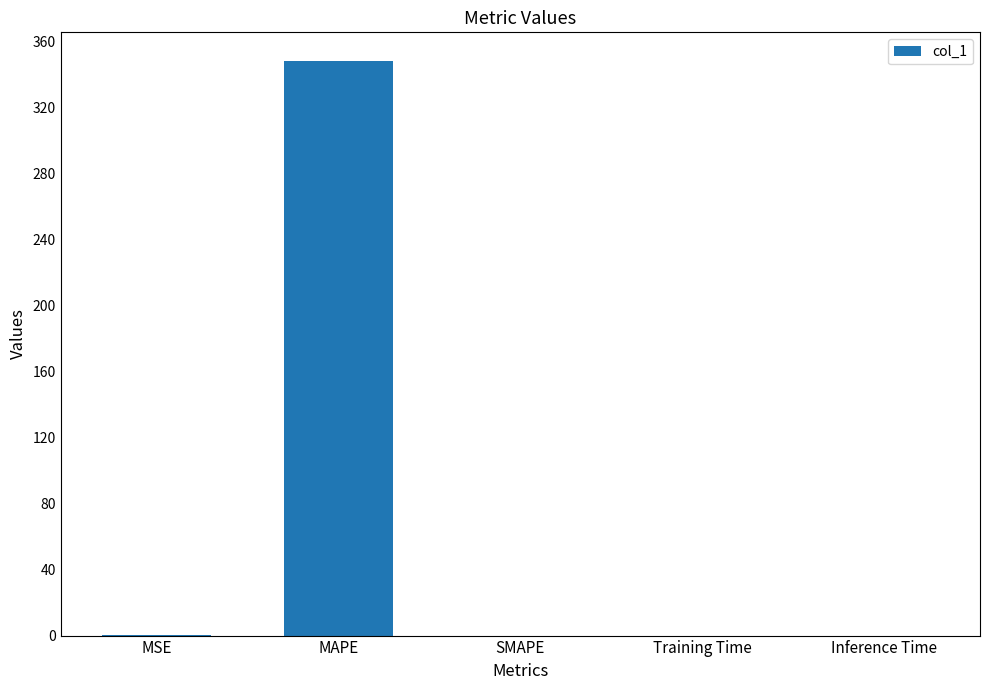

Read the value at MSE.

0.6